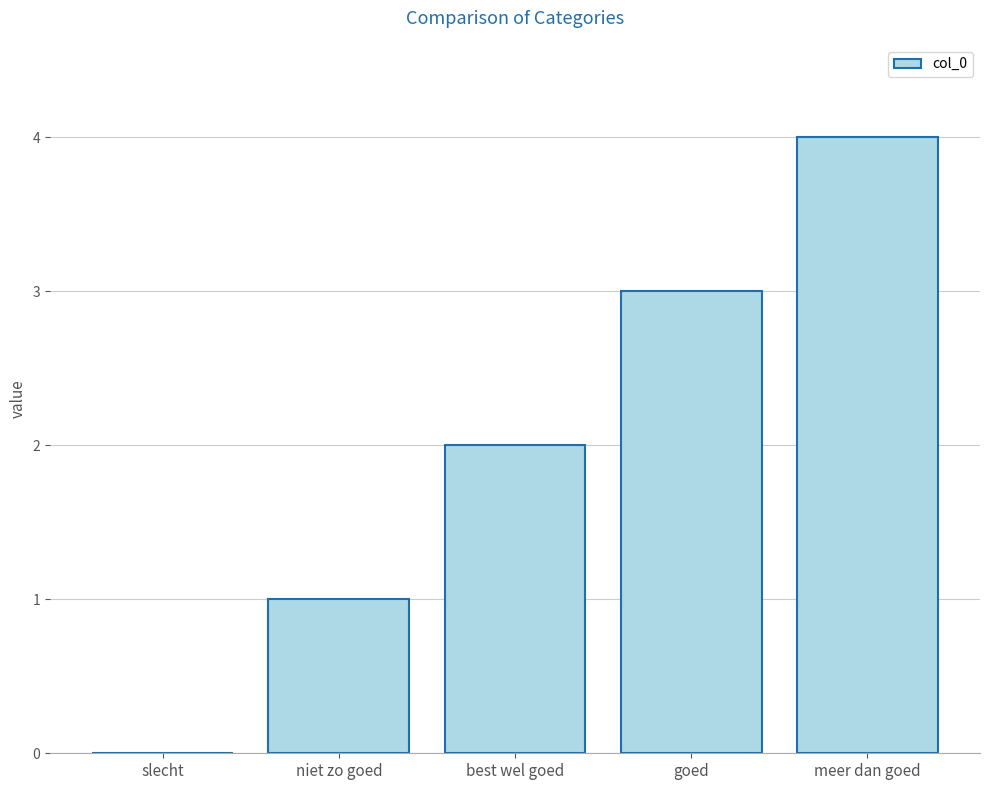

How many categories are shown in the chart?

5